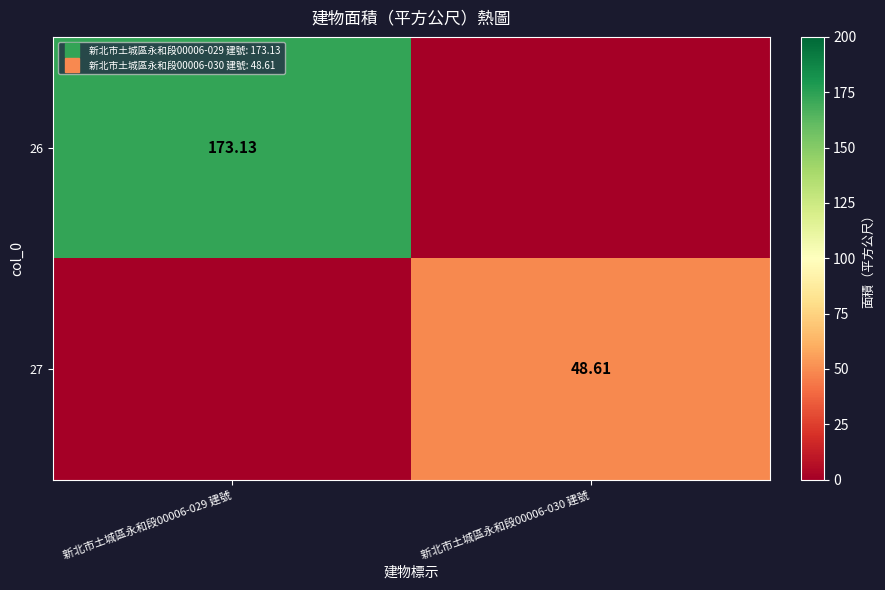

Which series has the largest total across all categories?

26